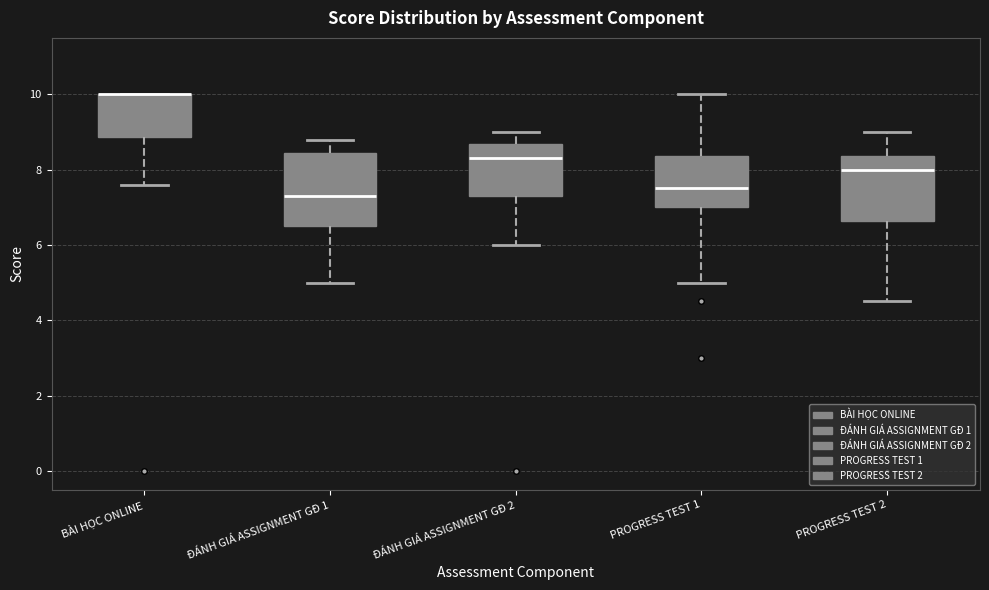

Reading left to right, read every box against the y-axis: the position of its median line, the range the box covers, and the ends of its whiskers. The values are not printed on the chart, so give them approximately, as read against the axis.

BÀI HỌC ONLINE: median 10.0 (drawn on the box's upper edge), box 8.8 to 10.0, whiskers 7.6 to 10.0
ĐÁNH GIÁ ASSIGNMENT GĐ 1: median 7.4, box 6.6 to 8.4, whiskers 5.0 to 8.8
ĐÁNH GIÁ ASSIGNMENT GĐ 2: median 8.4, box 7.4 to 8.6, whiskers 6.0 to 9.0
PROGRESS TEST 1: median 7.6, box 7.0 to 8.4, whiskers 5.0 to 10.0
PROGRESS TEST 2: median 8.0, box 6.6 to 8.4, whiskers 4.6 to 9.0